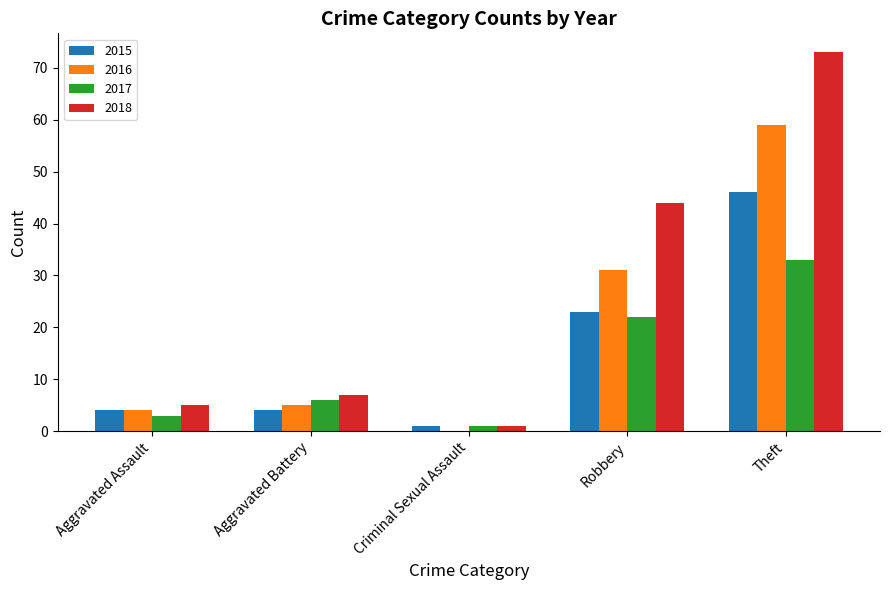

Which series changed the most between Aggravated Assault and Theft?

2018